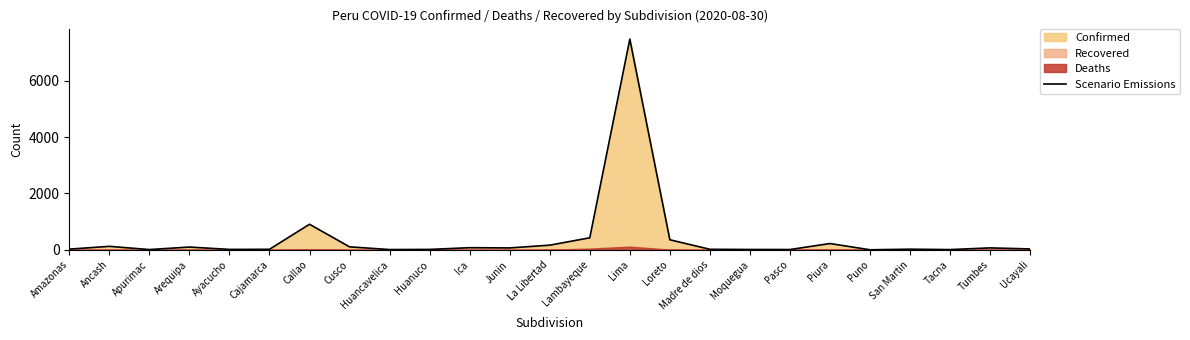

What is the difference between the maximum and minimum values?

7474